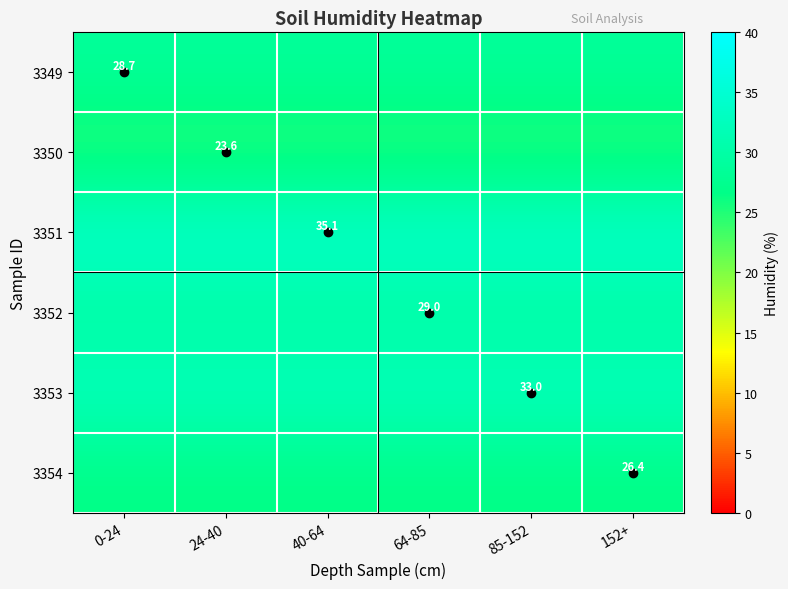

How many categories are shown in the chart?

6